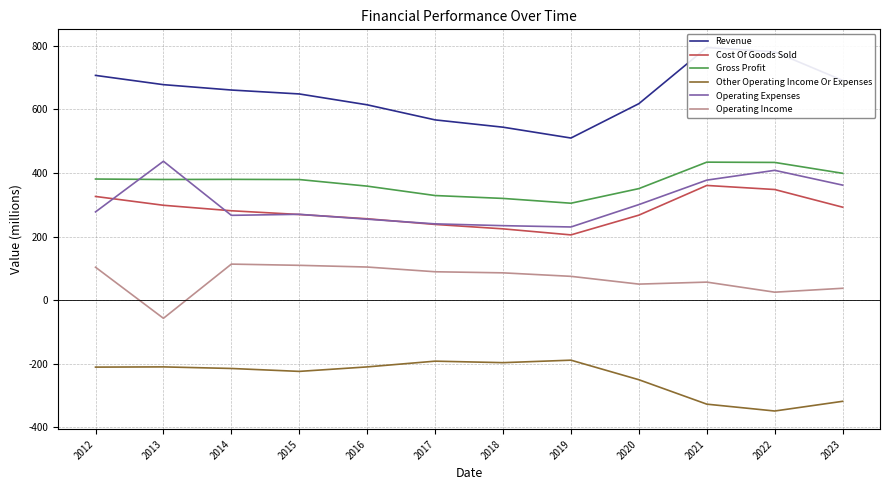

Reading left to right, list all the values displayed in this chart.

Revenue: 706.9	677.8	660.9	648.5	614.4	566.9	544.0	509.9	618.0	794.6	781.0	691.1
Cost Of Goods Sold: 326.1	298.3	281.0	269.3	255.9	238.0	224.1	205.1	267.3	360.7	347.9	292.3
Gross Profit: 380.9	379.5	379.8	379.3	358.5	328.9	319.8	304.7	350.7	434.0	433.1	398.9
Other Operating Income Or Expenses: -210.9	-210.2	-215.1	-224.3	-210.2	-192.1	-196.8	-189.1	-250.6	-327.4	-349.0	-318.4
Operating Expenses: 277.4	436.8	266.6	269.9	254.5	239.8	234.1	230.0	300.5	377.4	408.2	361.7
Operating Income: 103.4	-57.3	113.2	109.4	104.0	89.1	85.7	74.7	50.3	56.6	24.9	37.2